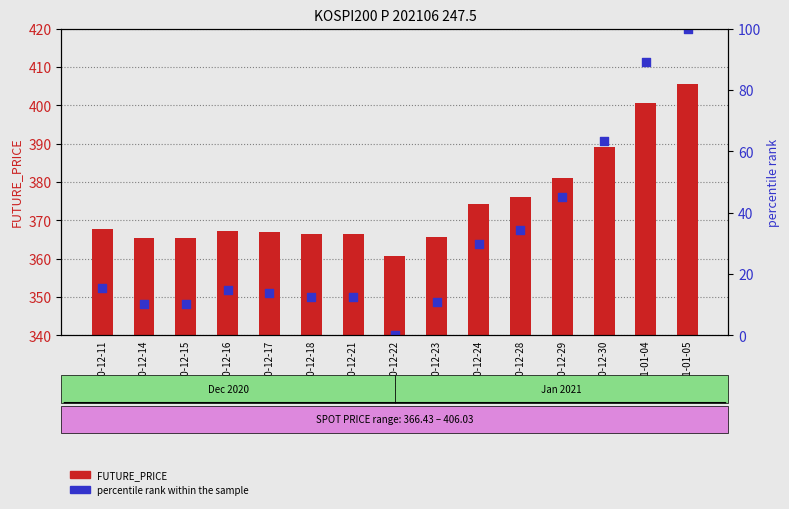

At how many categories does at least one series exceed 77?

2